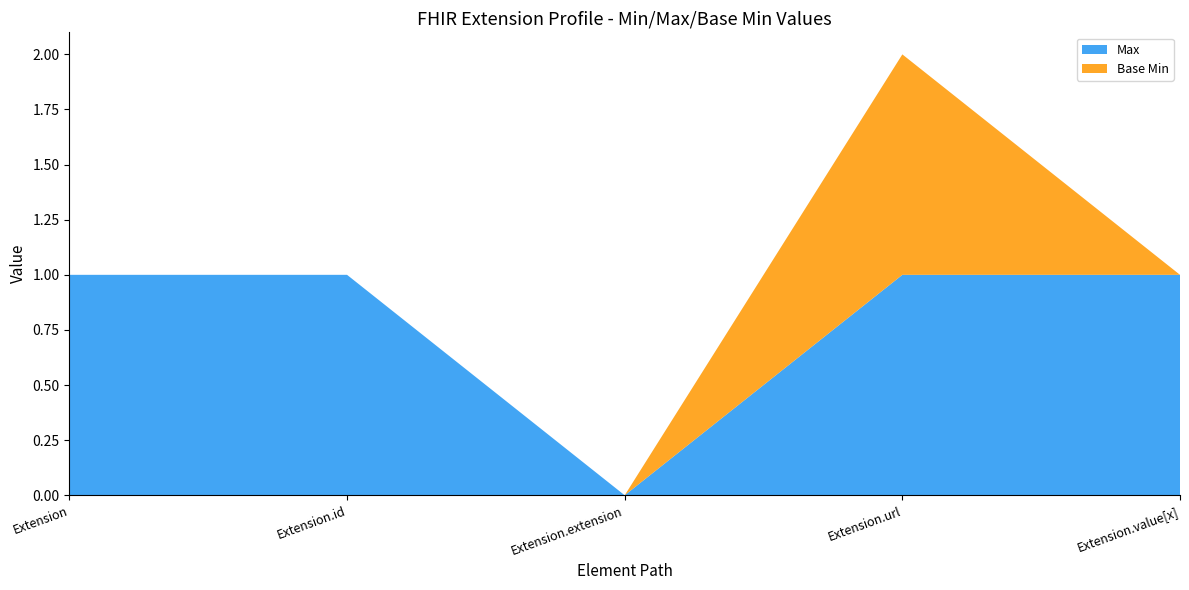

Reading left to right, what are all the values shown in this chart?

Max: Extension=1	Extension.id=1	Extension.extension=0	Extension.url=1	Extension.value[x]=1
Base Min: Extension=0	Extension.id=0	Extension.extension=0	Extension.url=1	Extension.value[x]=0